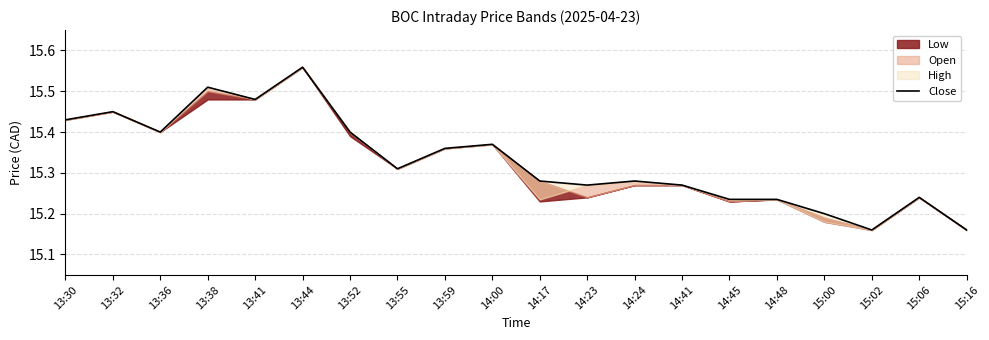

Does the chart have visible grid lines?

Yes